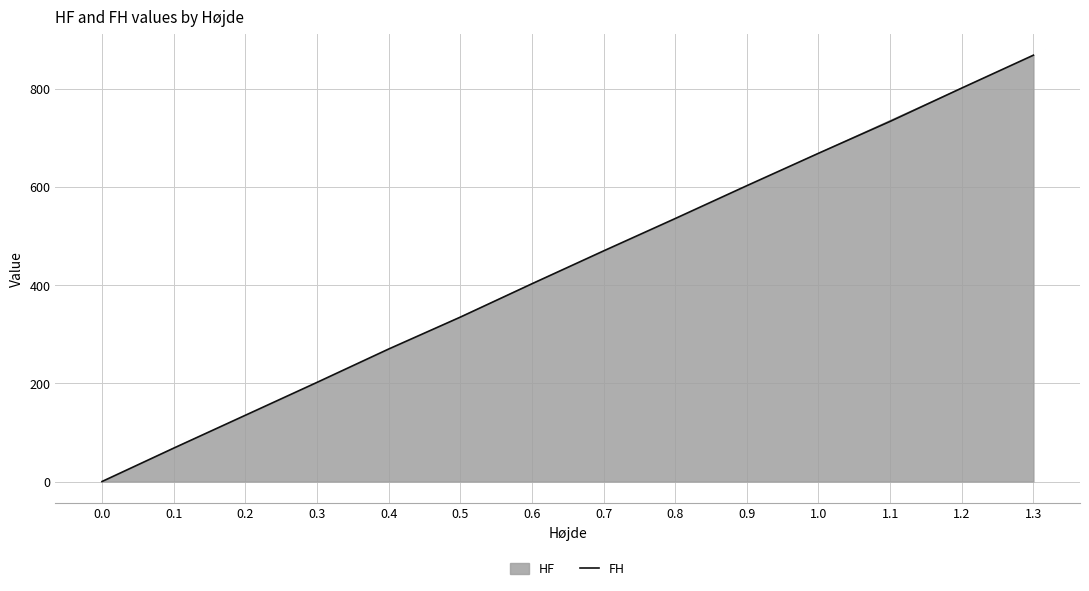

Rank the categories by FH value from highest to lowest.

1.3, 1.2, 1.1, 1.0, 0.9, 0.8, 0.7, 0.6, 0.5, 0.4, 0.3, 0.2, 0.1, 0.0